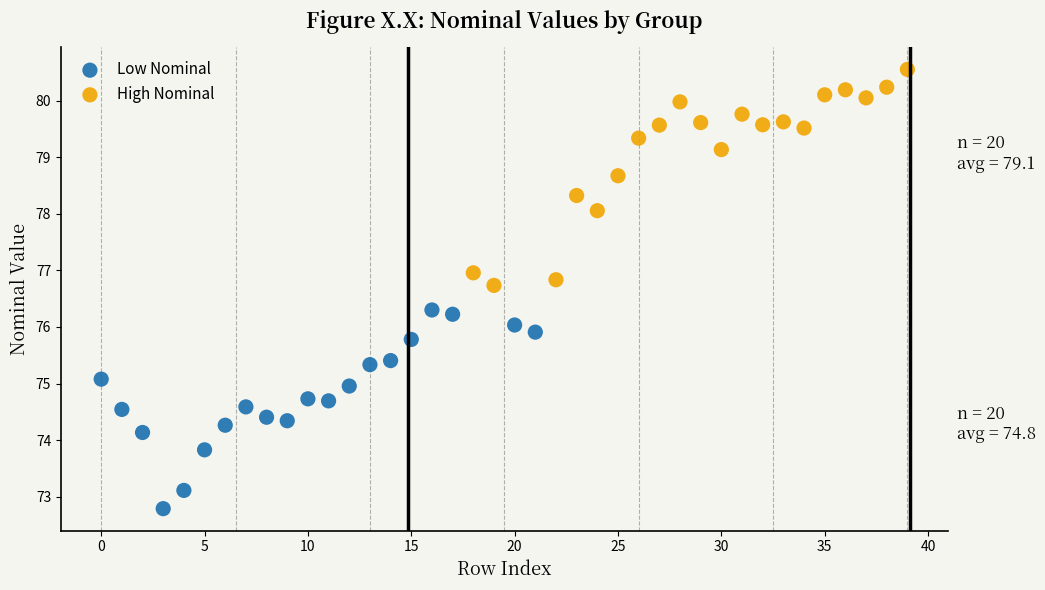

What are all the series names shown in the legend?

Low Nominal, High Nominal